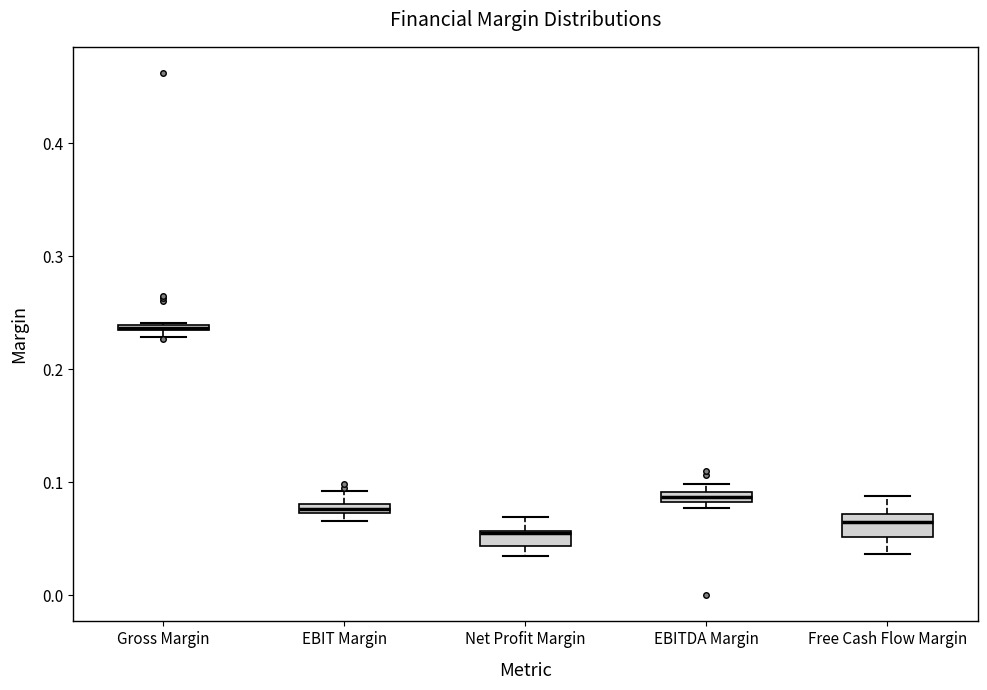

Where is the upper edge of the box for Gross Margin on the y-axis? The values are not printed on the chart, so give them approximately, as read against the axis.

0.24